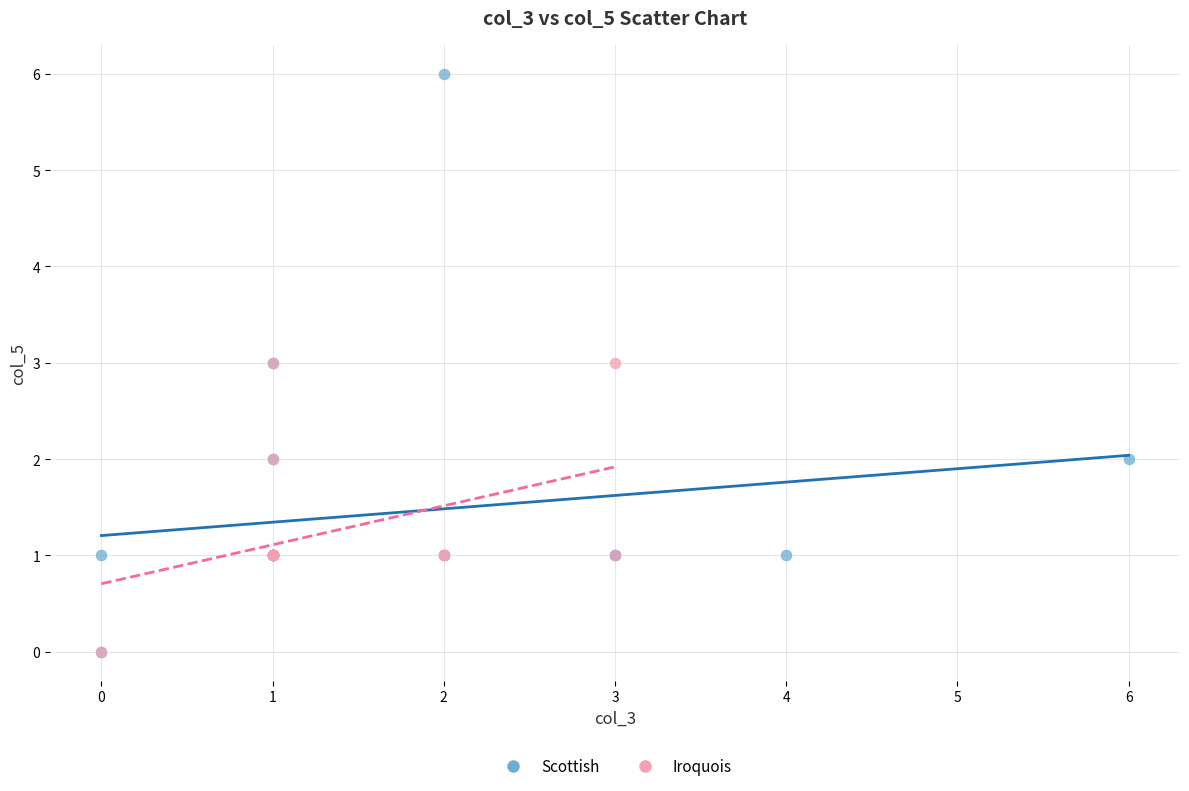

Which series has the largest Y range (max minus min)?

Scottish